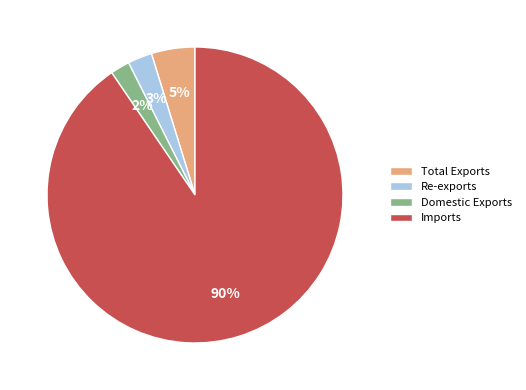

Which slice is the largest?

Imports